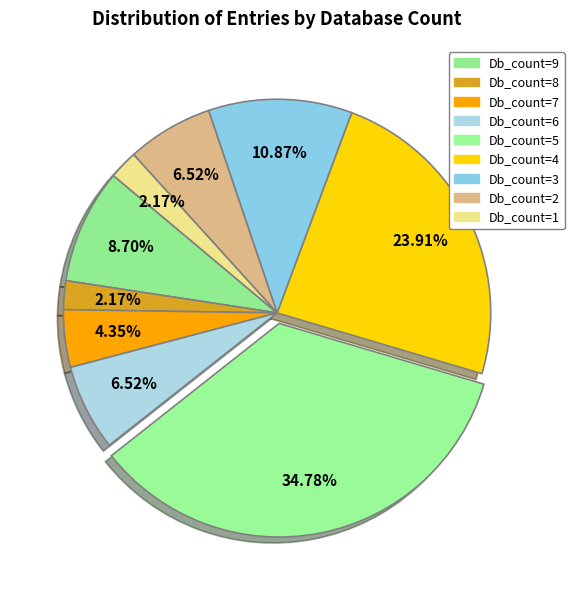

How many segments does this pie chart have?

9